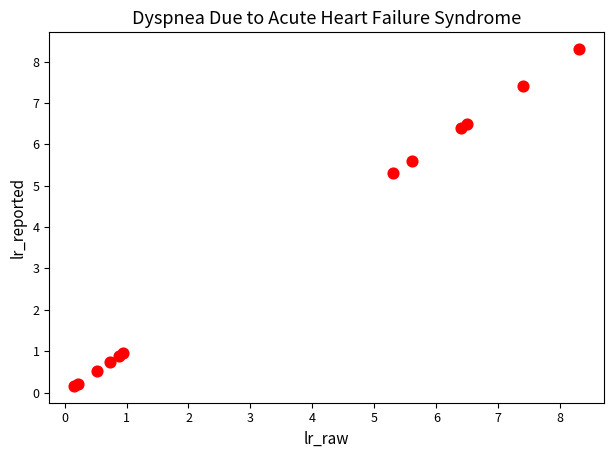

What Y value in the scatter plot is closest to 4?

5.3